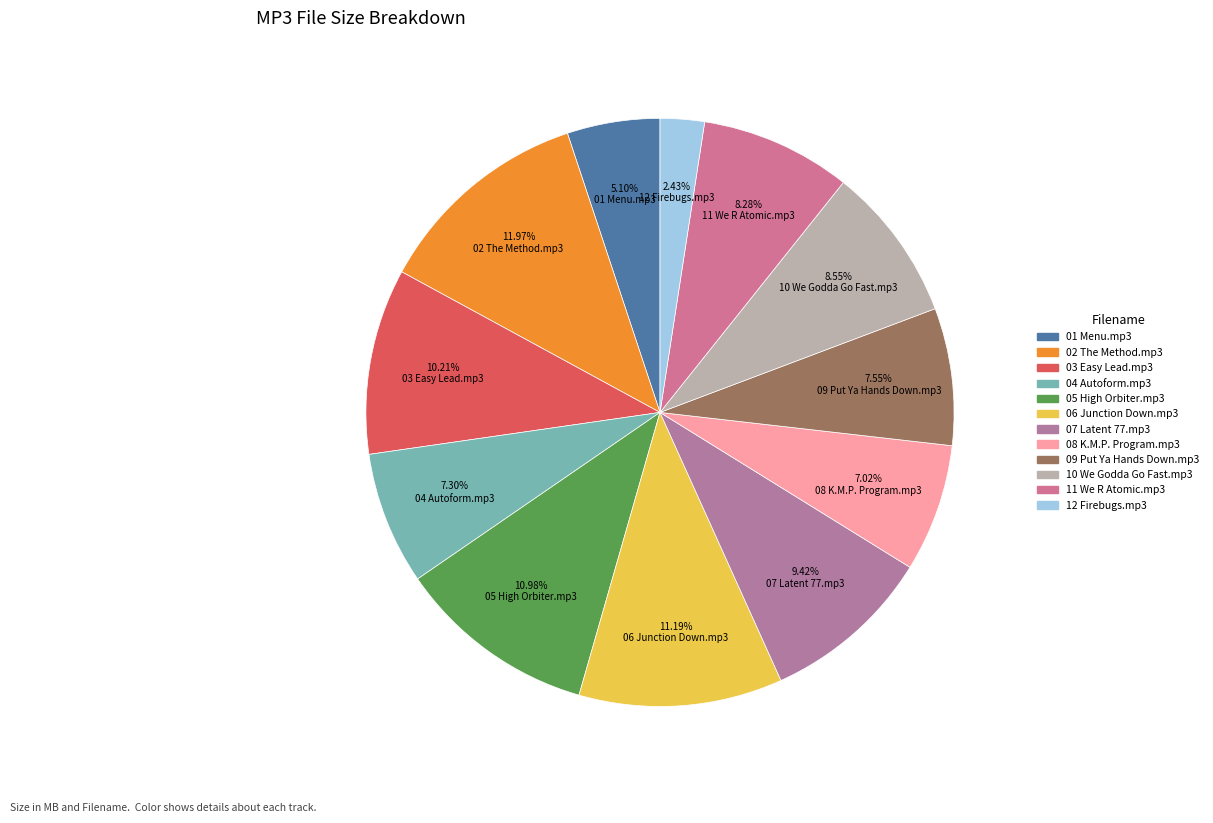

How many slices are in this pie chart?

12